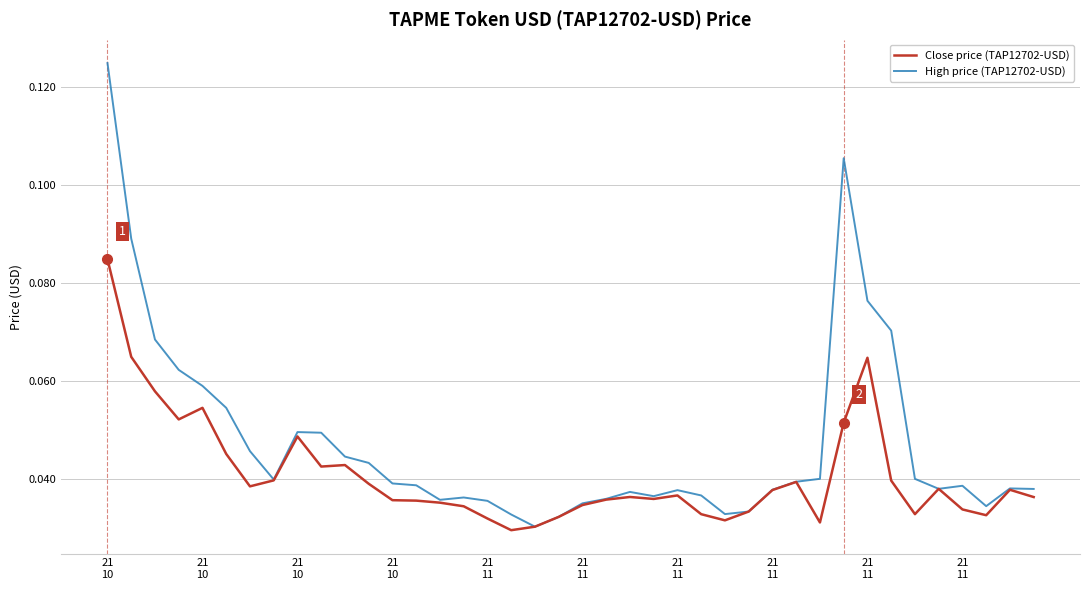

Which series has the largest total across all categories?

High price (TAP12702-USD)